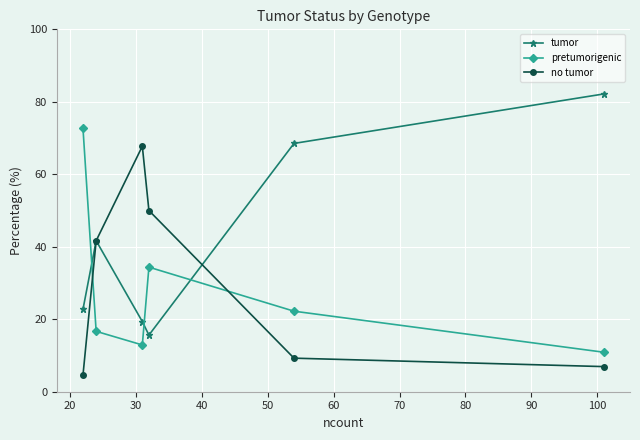

How many times do pretumorigenic and no tumor cross each other?

2